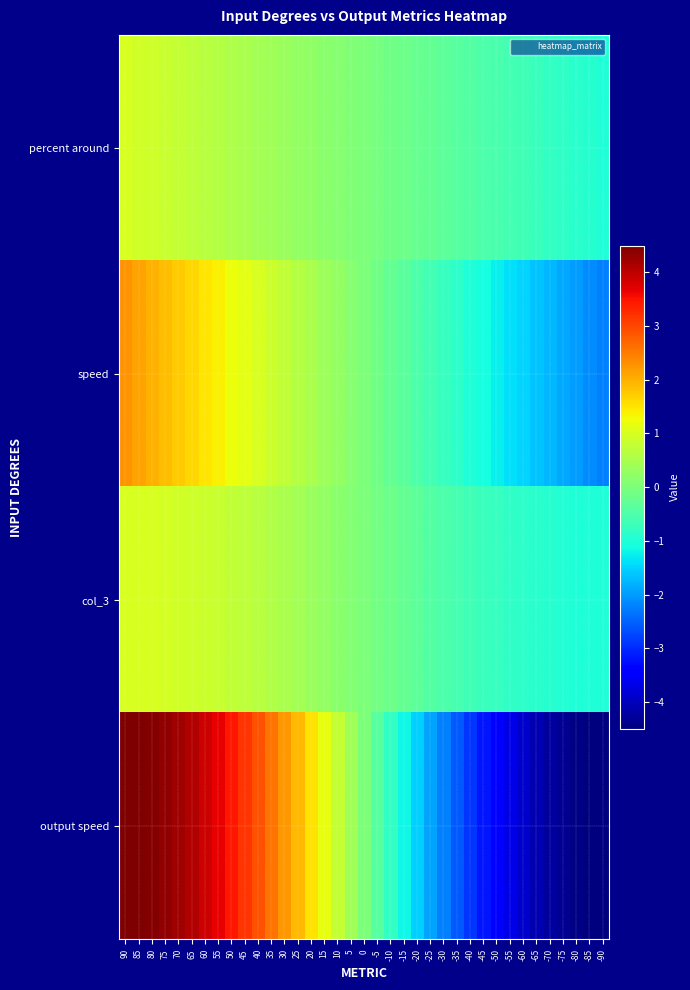

What is the spread (max minus min) of values at 5?

0.3